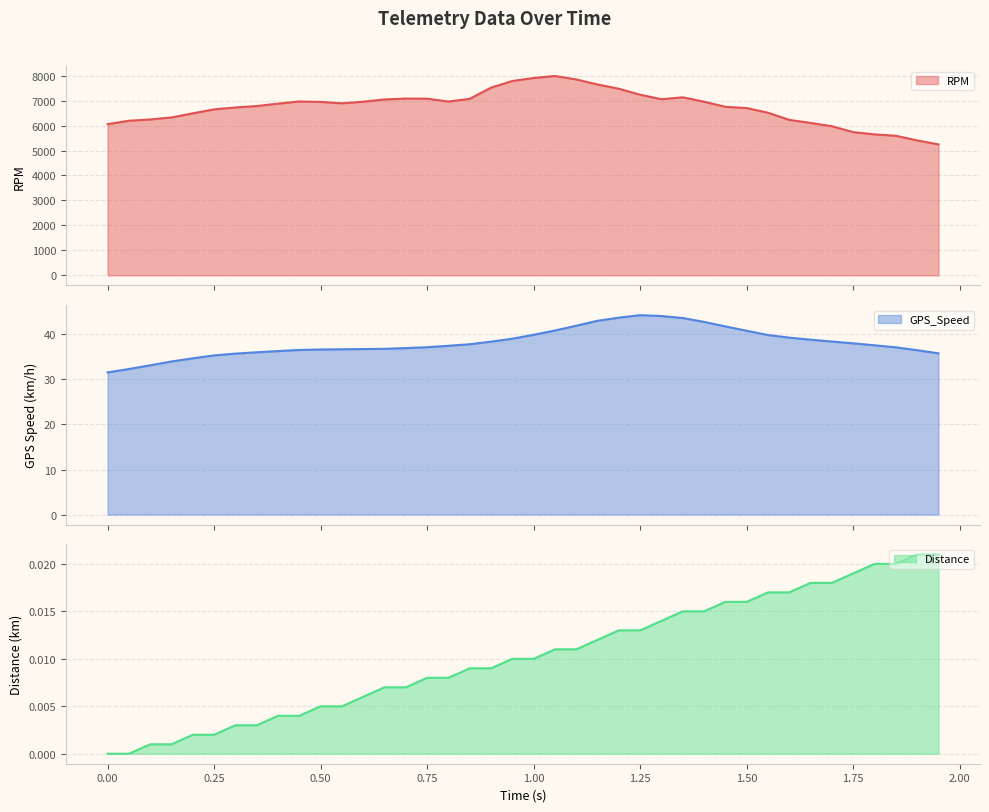

At how many categories does at least one series exceed 5878?

35